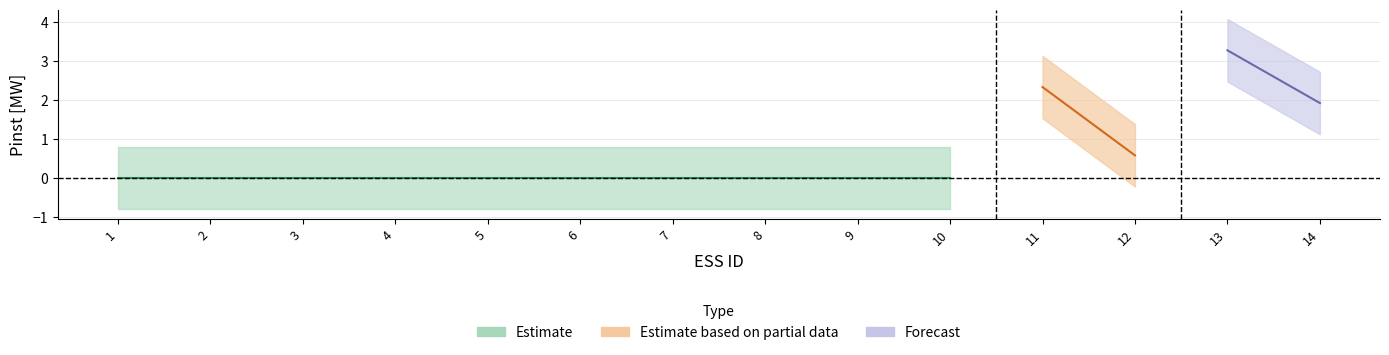

Which category has the highest value across all series?

13